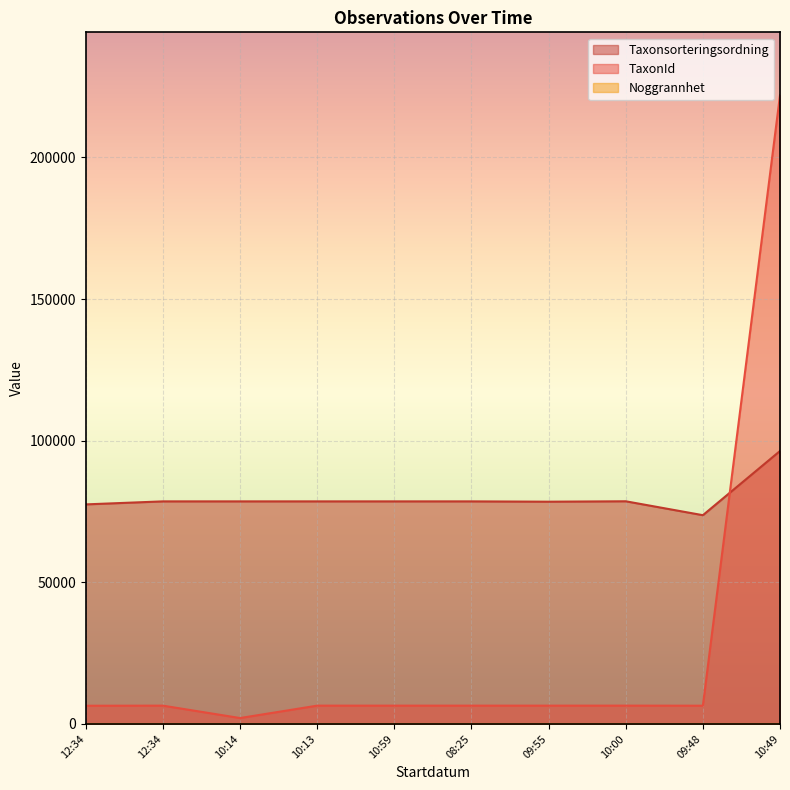

The value of TaxonId at 10:13 is 6458. True or false?

True